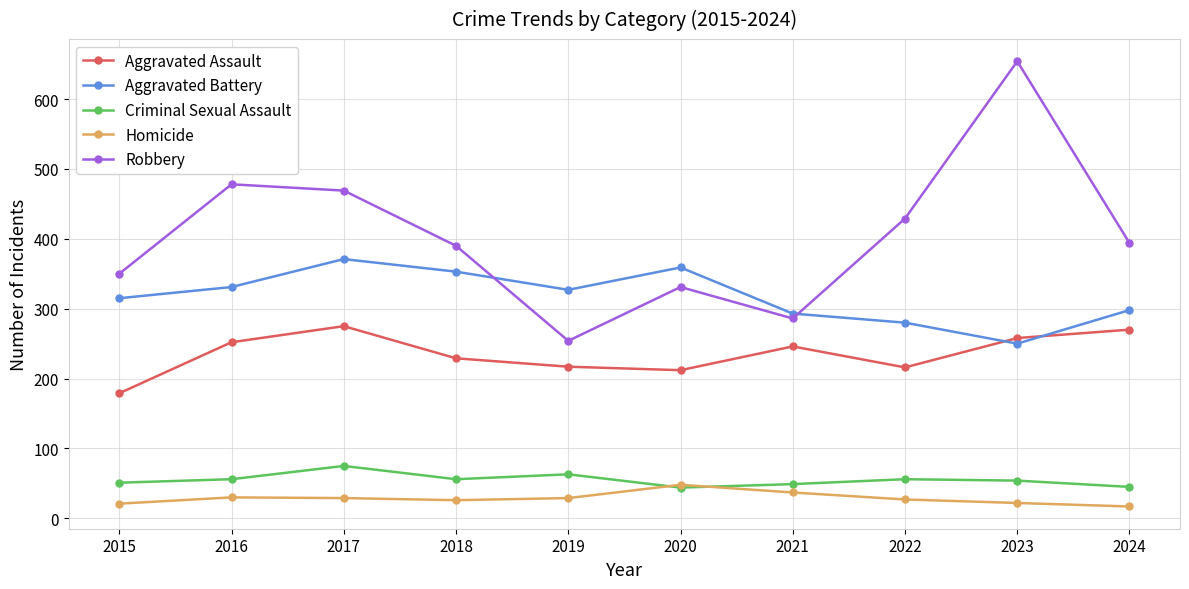

How many intersections are there between Robbery and Aggravated Battery?

2